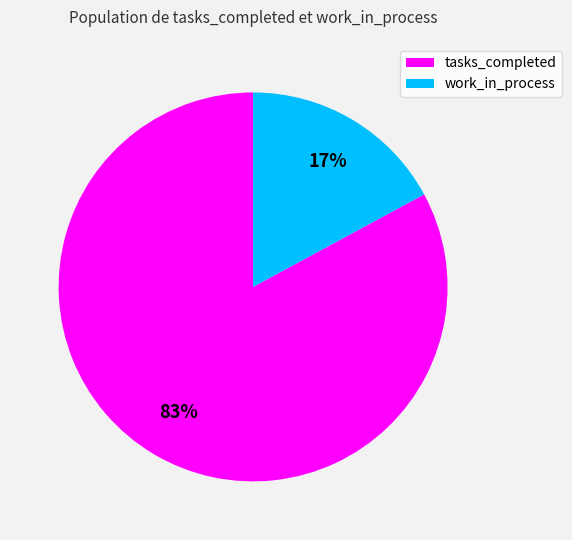

How many segments does this pie chart have?

2